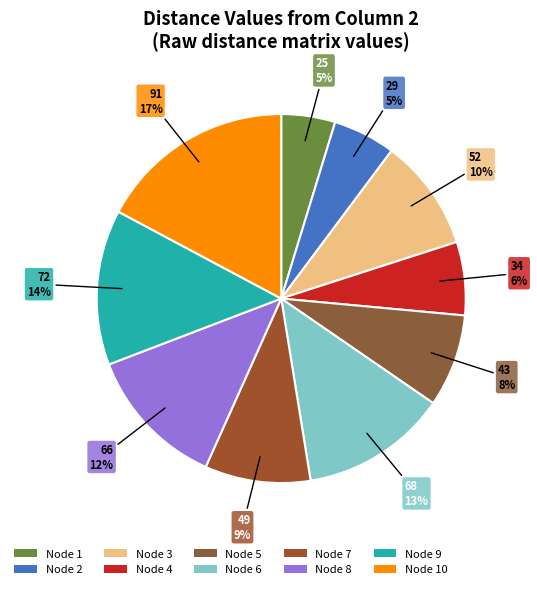

How many segments does this pie chart have?

10